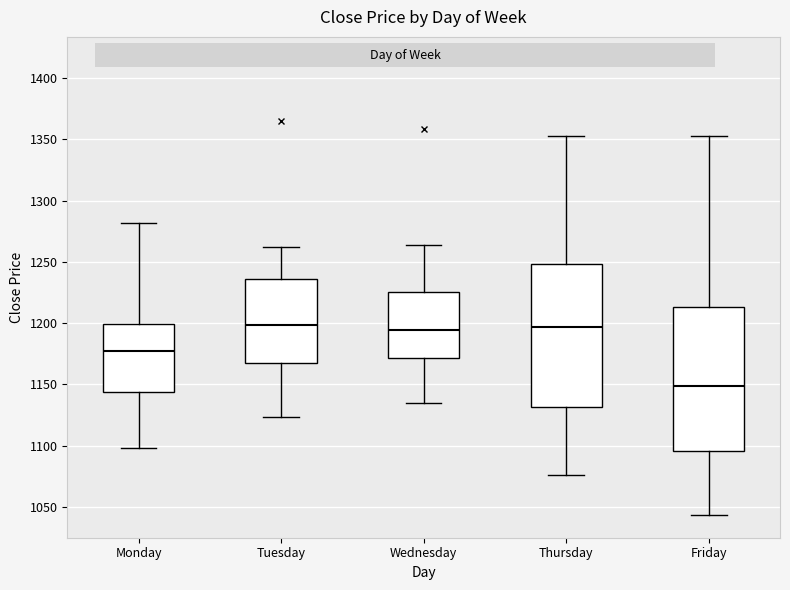

Reading left to right, read every box against the y-axis: the position of its median line, the range the box covers, and the ends of its whiskers. The values are not printed on the chart, so give them approximately, as read against the axis.

Monday: median 1180, box 1145 to 1200, whiskers 1100 to 1280
Tuesday: median 1200, box 1165 to 1235, whiskers 1125 to 1260
Wednesday: median 1195, box 1170 to 1225, whiskers 1135 to 1265
Thursday: median 1195, box 1130 to 1250, whiskers 1075 to 1355
Friday: median 1150, box 1095 to 1215, whiskers 1045 to 1355